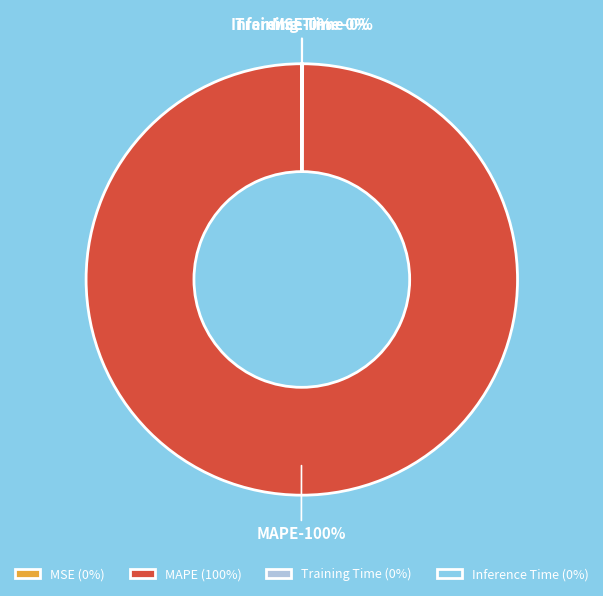

To the nearest percent, what is the difference between the MAPE and MSE slice percentages?

100%